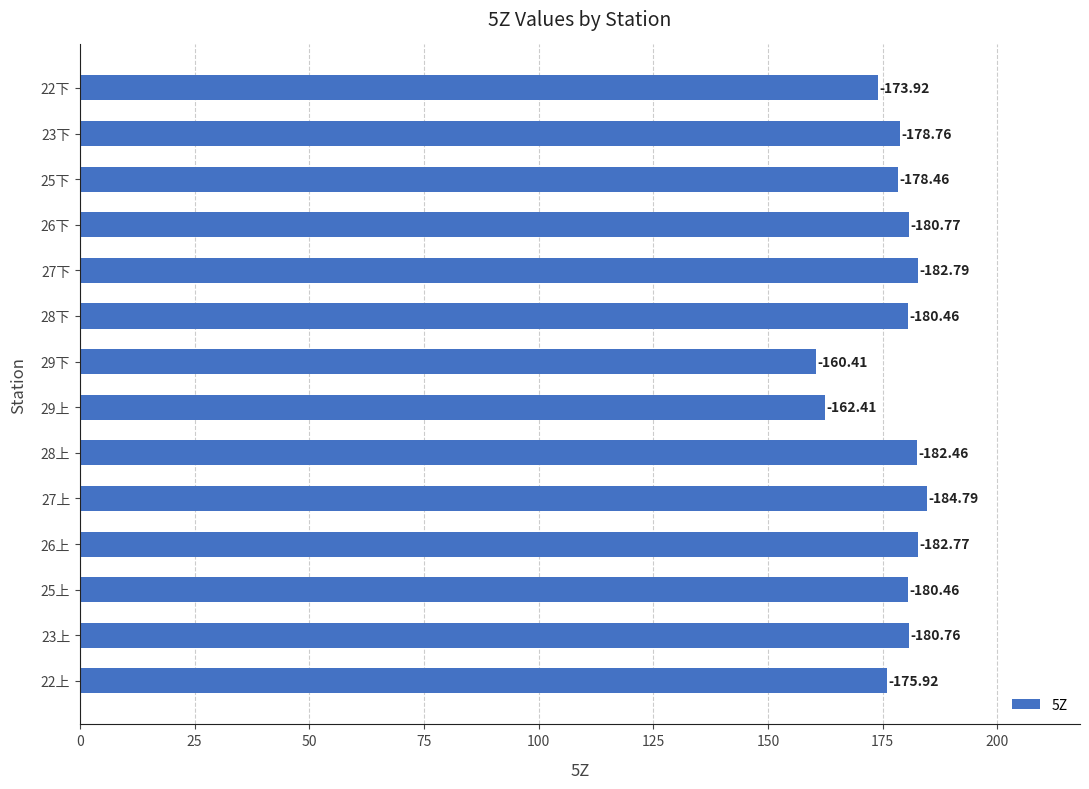

What is the difference between the maximum and second lowest values?

22.4